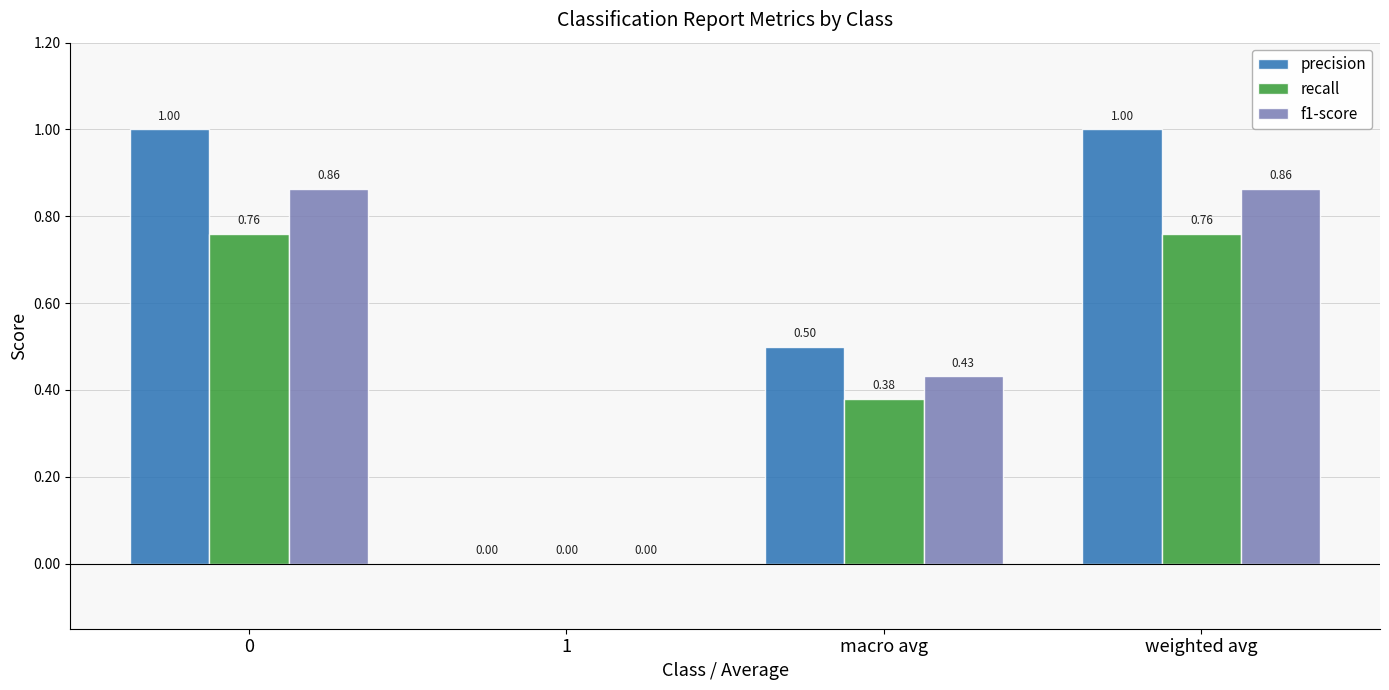

What is the sum of all precision values?

2.5